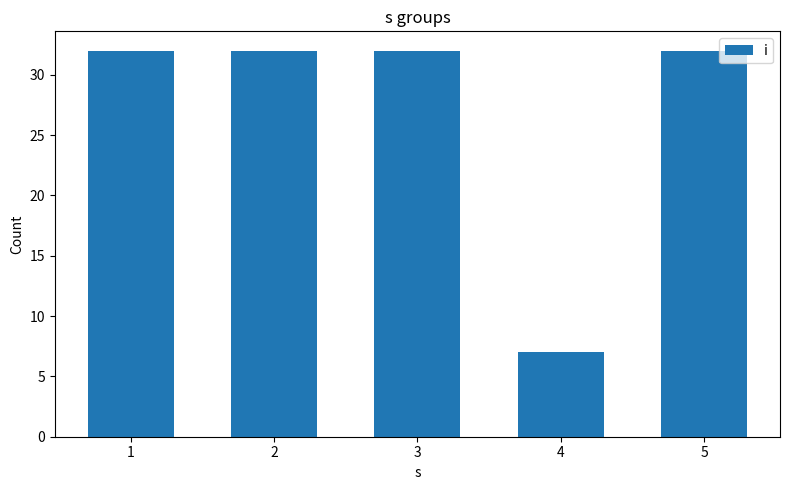

Approximately how many times larger is the value at 2 compared to 5?

1.0